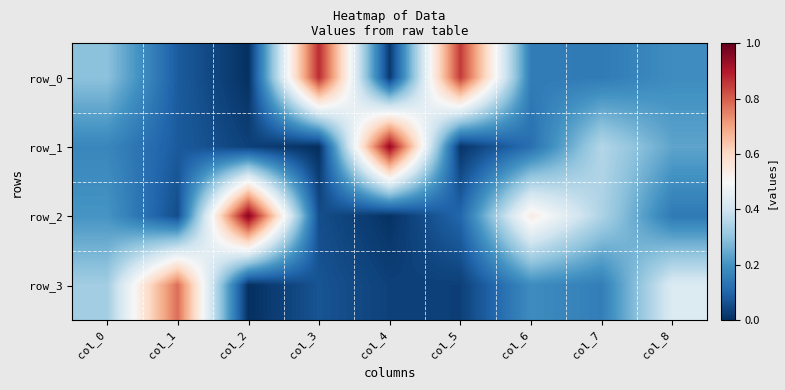

What is the difference between the row_1 values at col_5 and col_6?

0.1